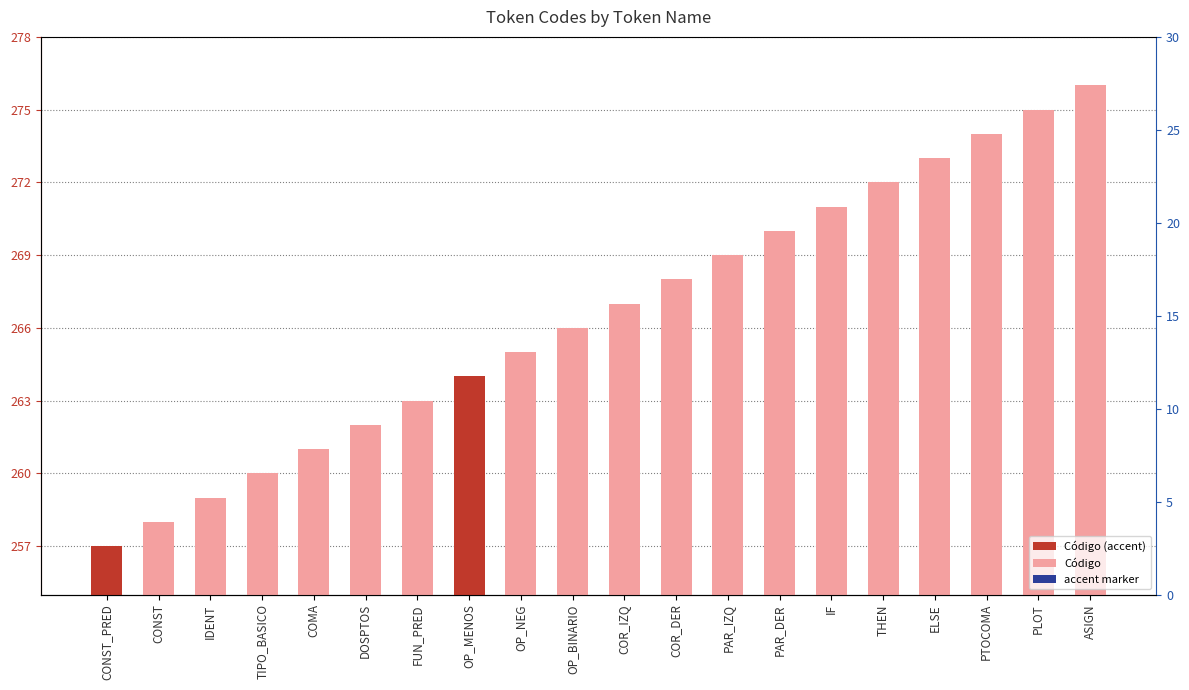

List the series in order of their overall mean, lowest first.

accent, Código